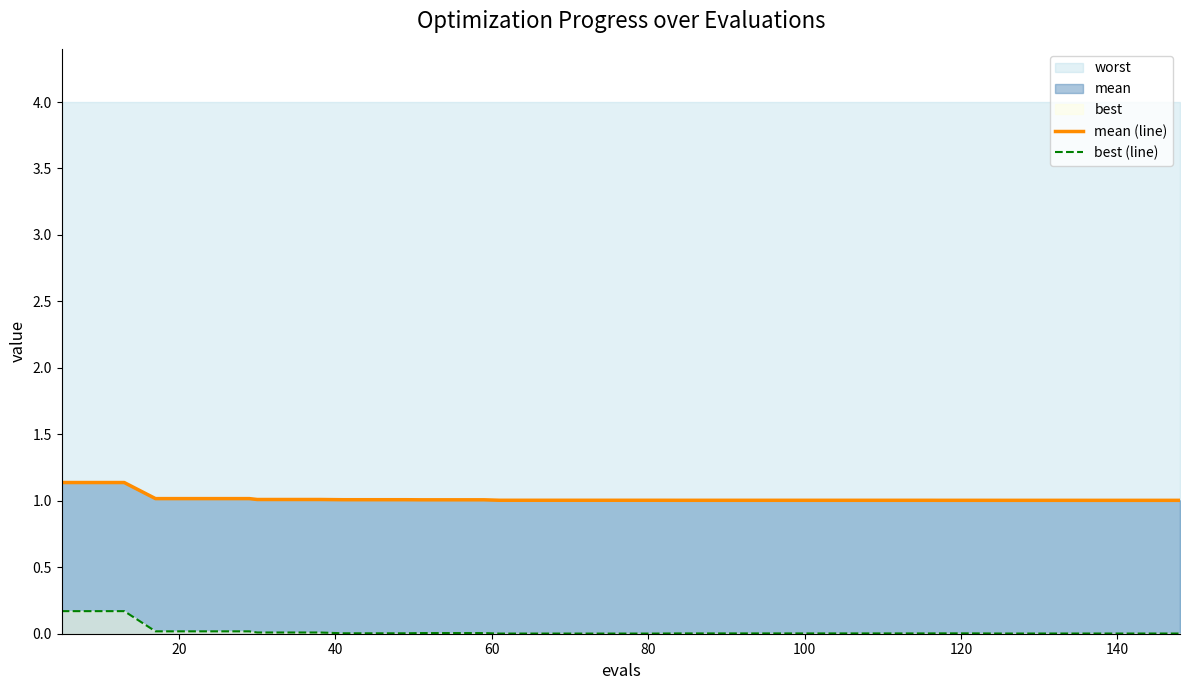

True or false: mean (line) and best (line) cross at least once.

False